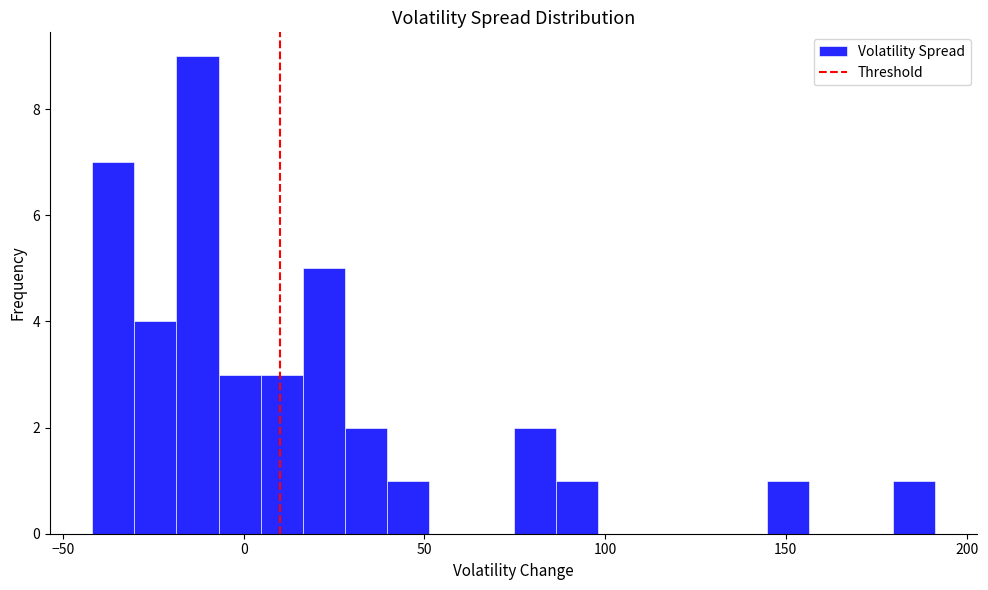

Around what value on the x-axis is the tallest bar? Give the approximate position of its centre, as read against the axis.

-15